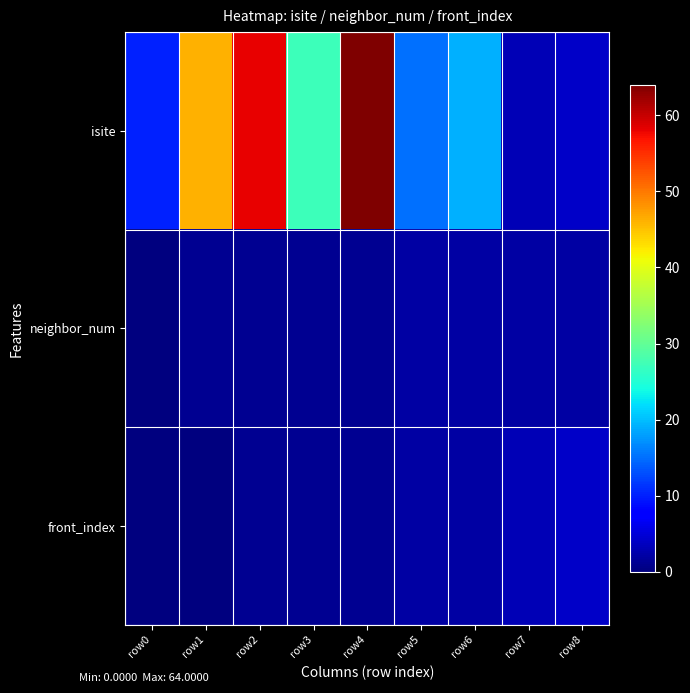

Reading left to right, list all the values displayed in this chart.

isite: row0=10	row1=46	row2=58	row3=27	row4=64	row5=15	row6=19	row7=3	row8=4
neighbor_num: row0=0	row1=1	row2=1	row3=1	row4=1	row5=2	row6=2	row7=2	row8=2
front_index: row0=0	row1=0	row2=1	row3=1	row4=1	row5=2	row6=2	row7=3	row8=4